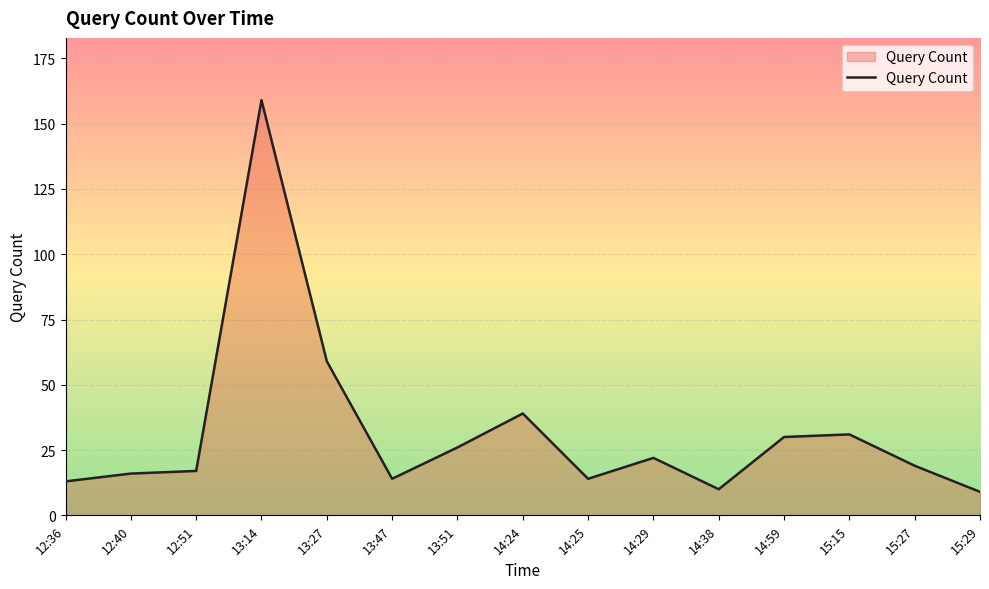

How many lines are shown in the chart?

1